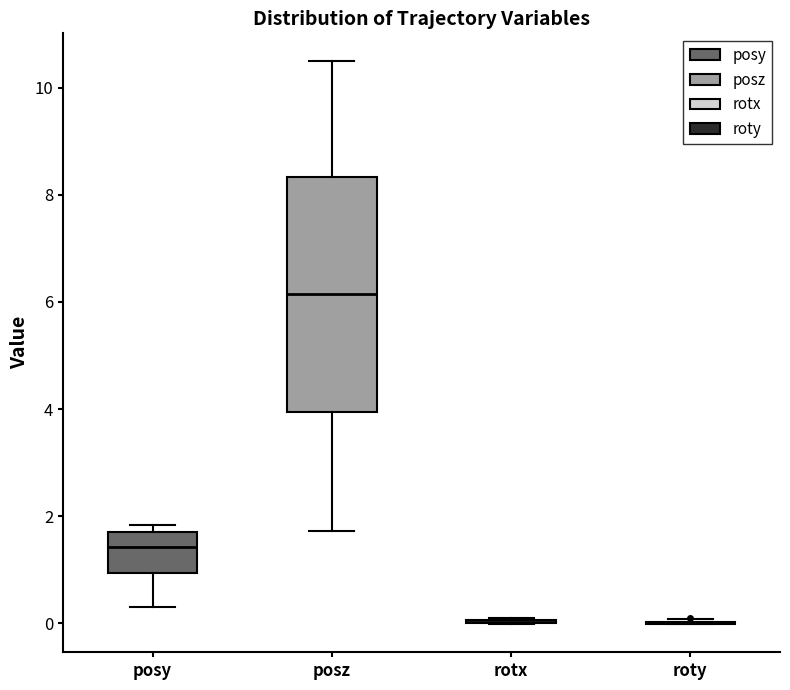

Where is the lower edge of the box for posz on the y-axis? The values are not printed on the chart, so give them approximately, as read against the axis.

4.0